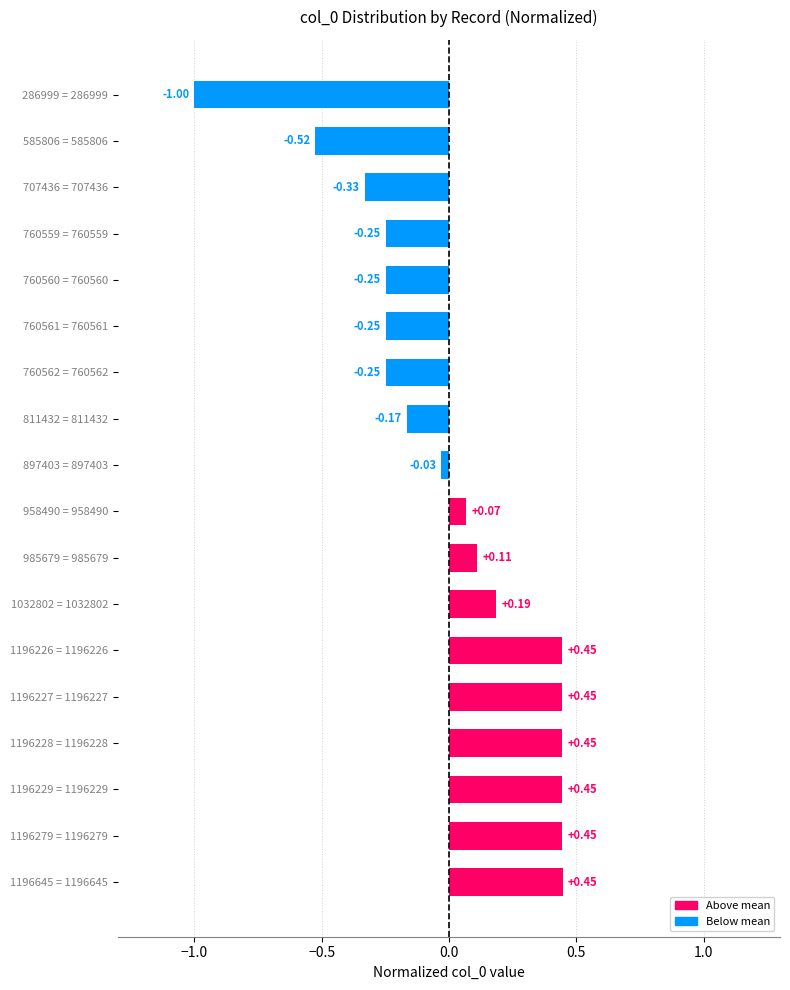

How many bars are there in total?

18